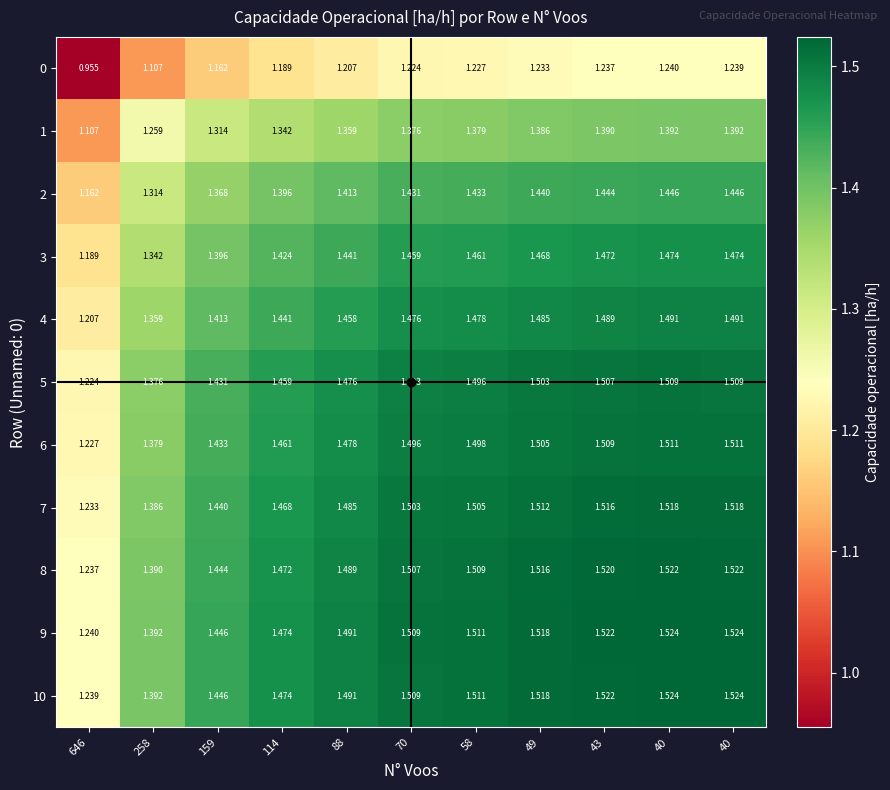

Between 49 and 114, which is larger?

49